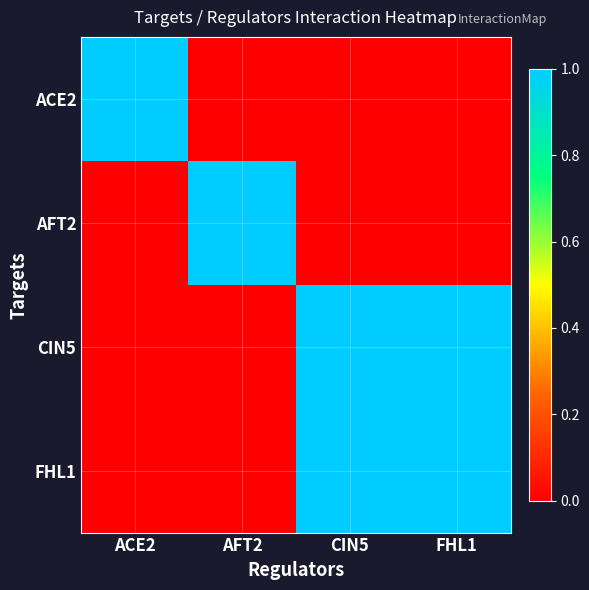

Between ACE2 and CIN5, which is larger?

ACE2